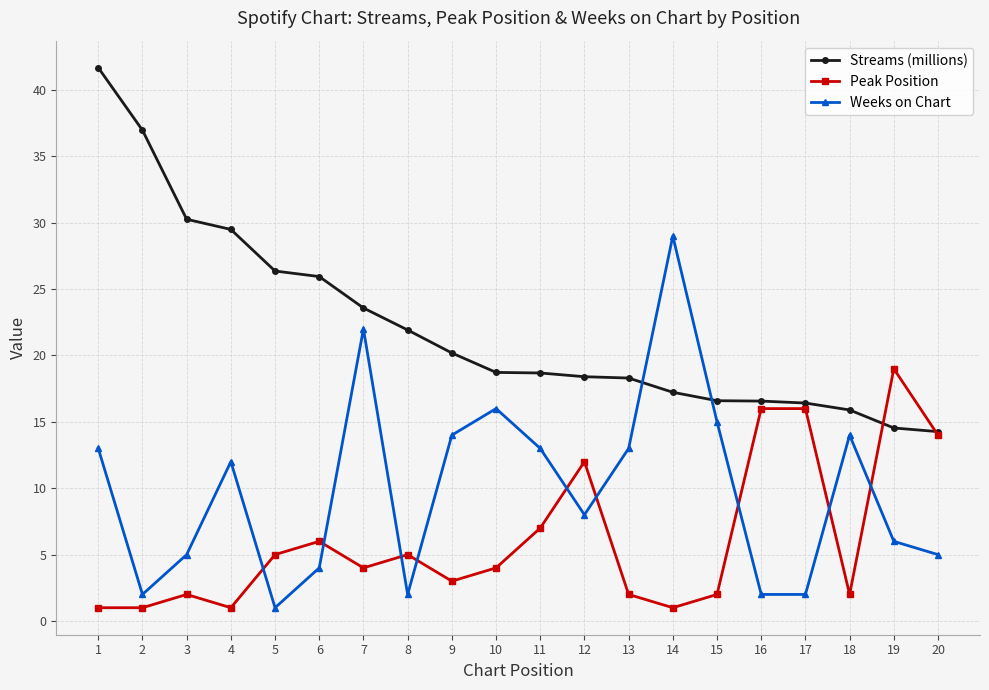

How many categories are shown in the chart?

20